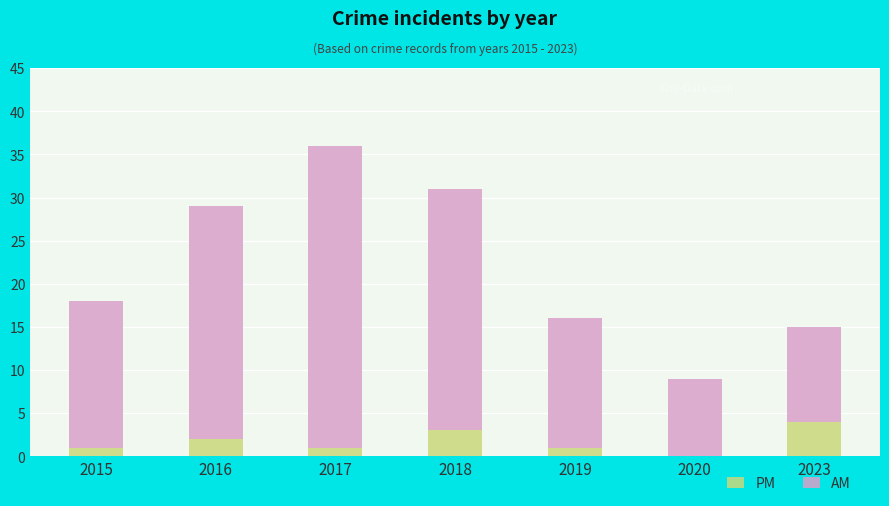

Are the bars horizontal?

No